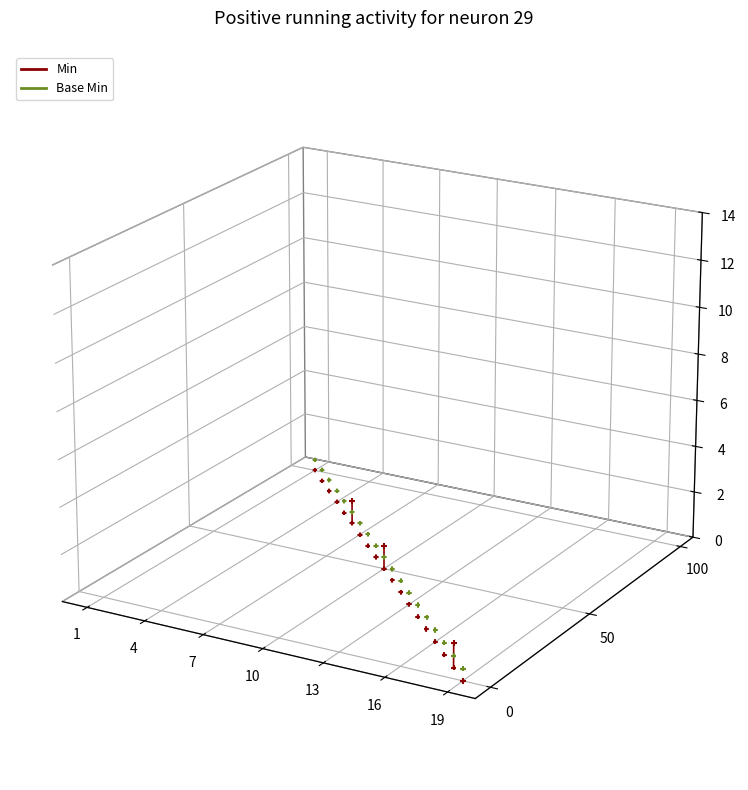

Which series reaches the maximum Y coordinate?

Base Min